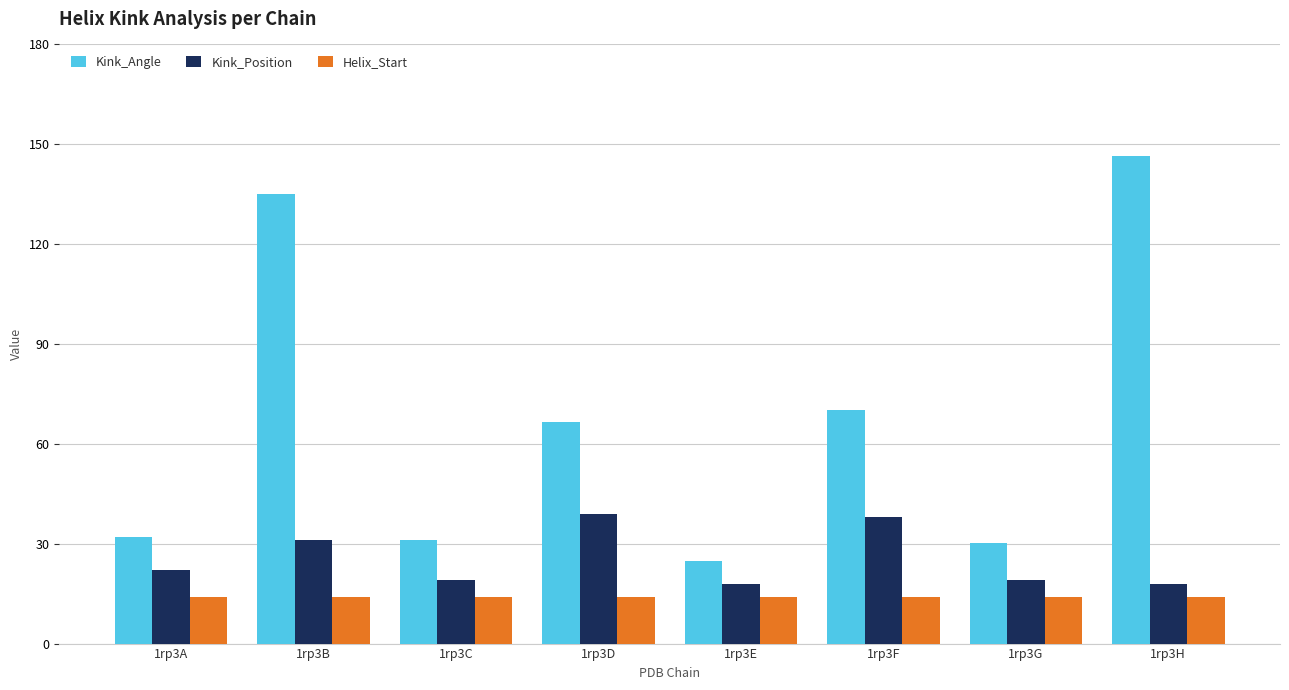

Does the chart contain any negative values?

No